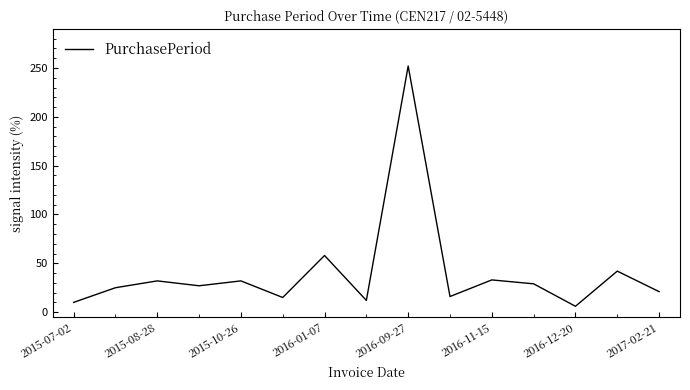

What is the greatest value displayed?

252